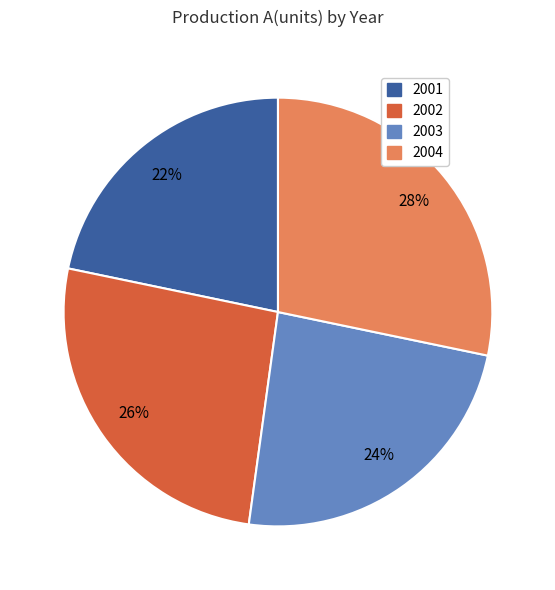

Combined, do 2001 and 2003 account for over 50%?

No